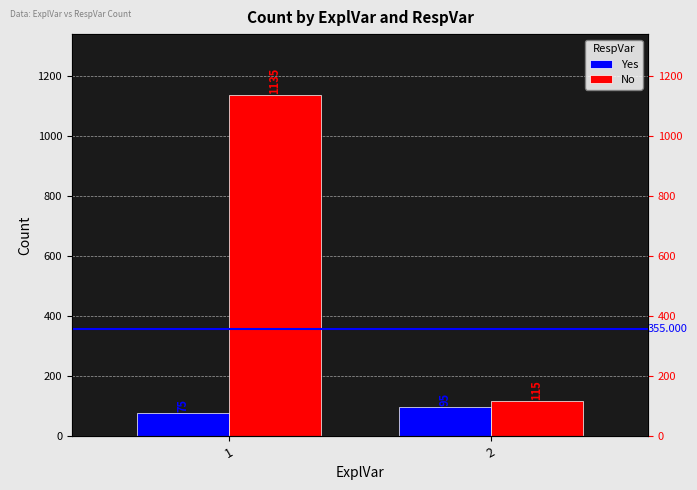

Rank the categories by No value from highest to lowest.

1, 2